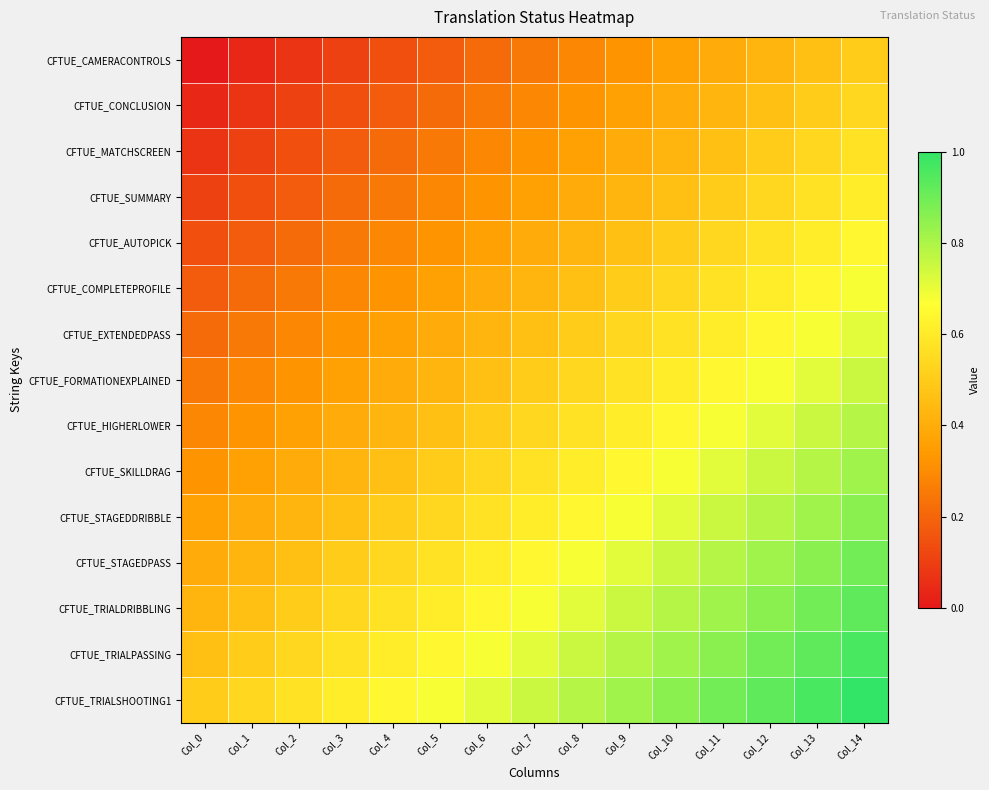

At which category does the chart reach its minimum across all series?

Col_0